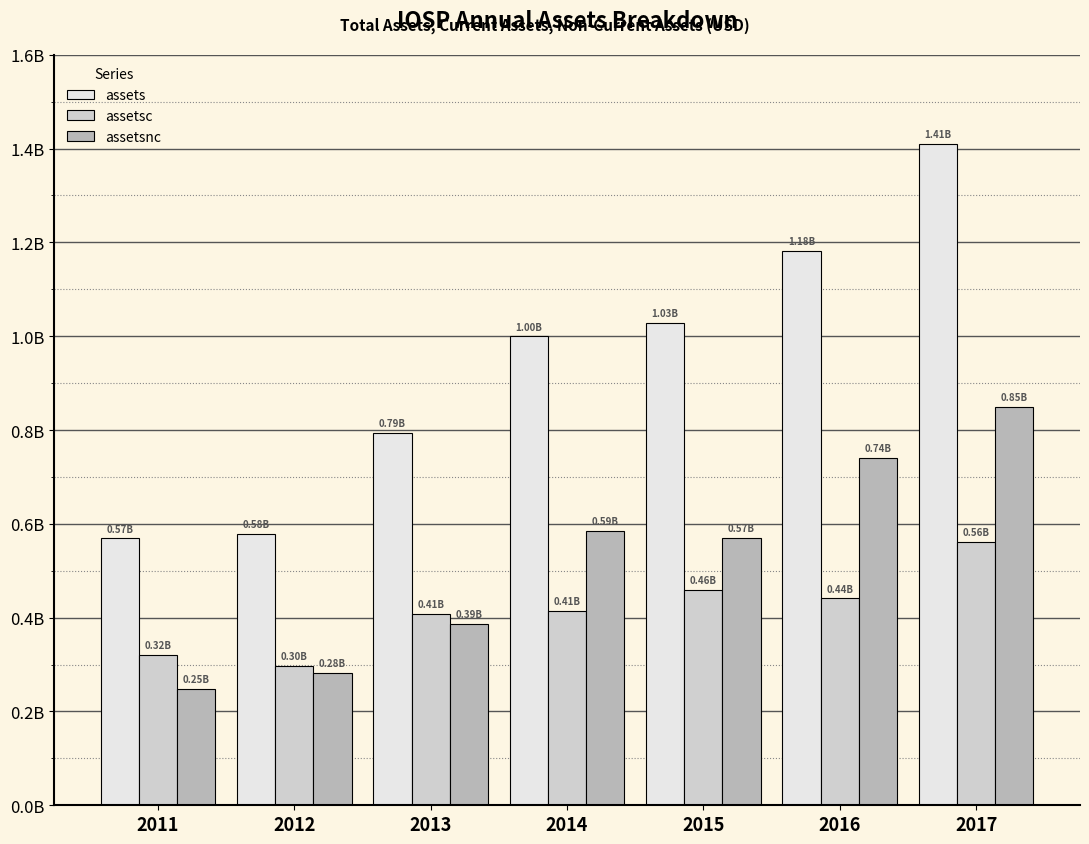

What are all the series names shown in the legend?

assets, assetsc, assetsnc